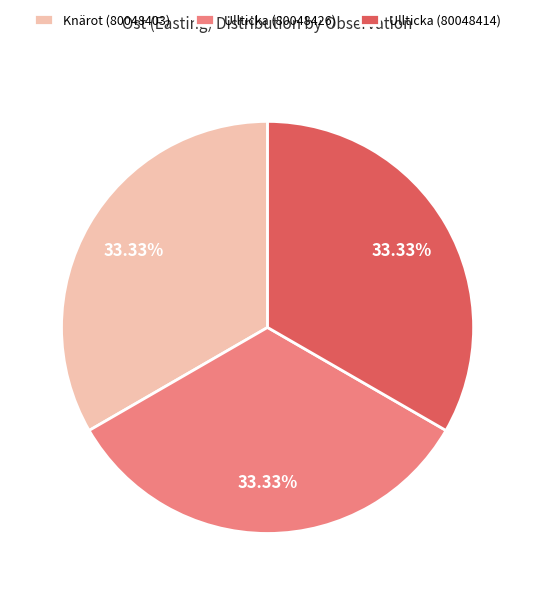

True or false: Ullticka (80048414) accounts for 33% of the total.

True